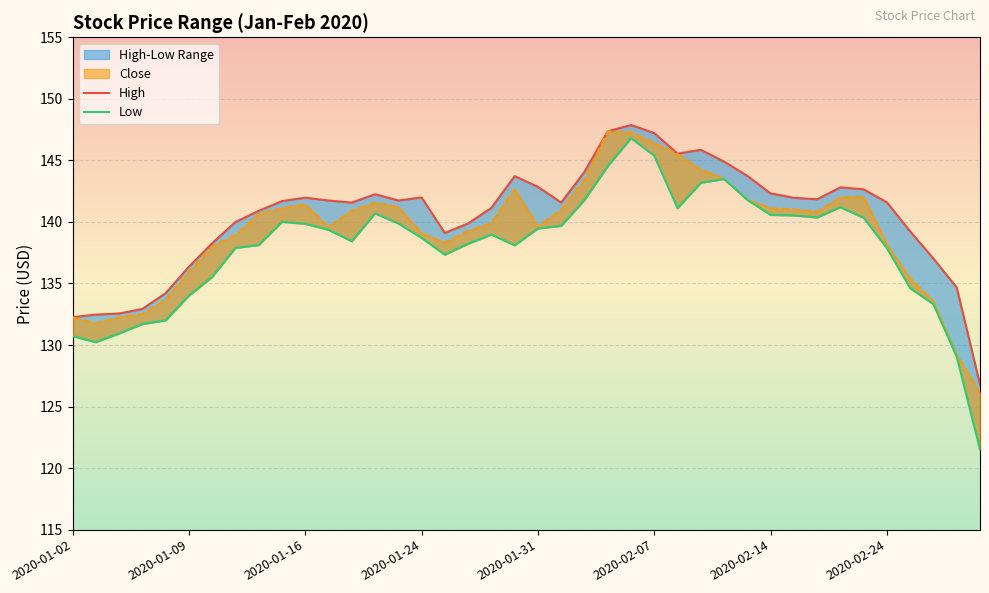

True or false: Close has more than 2 interior local peaks.

True